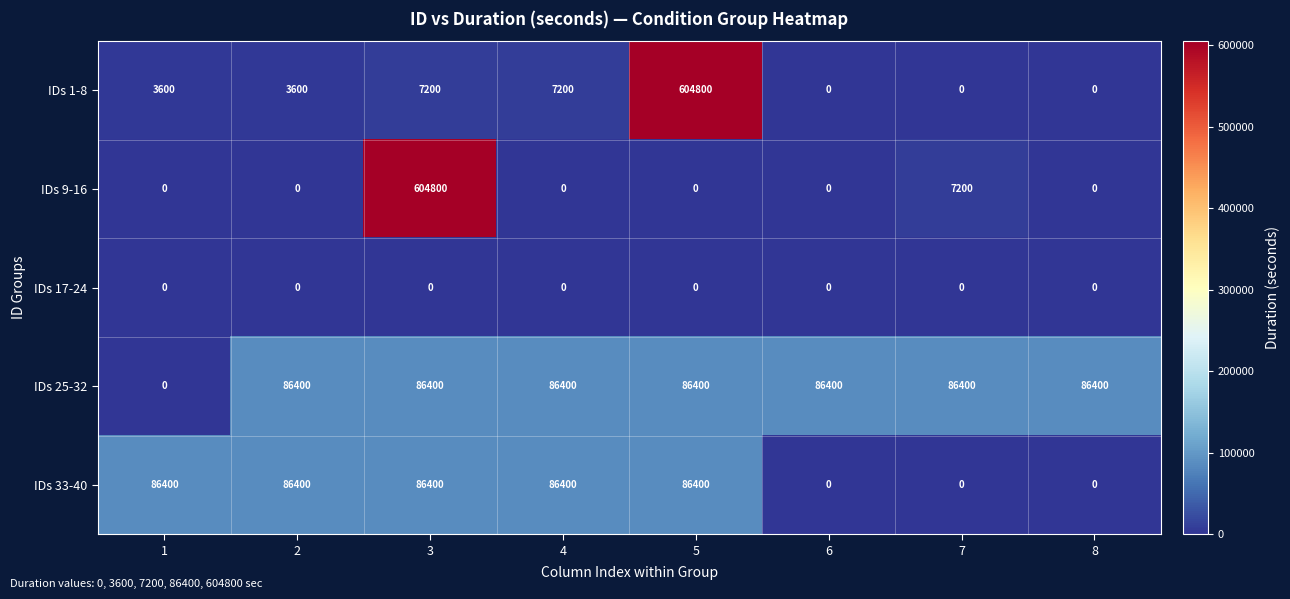

What is the difference between the highest and lowest values at 6?

86400